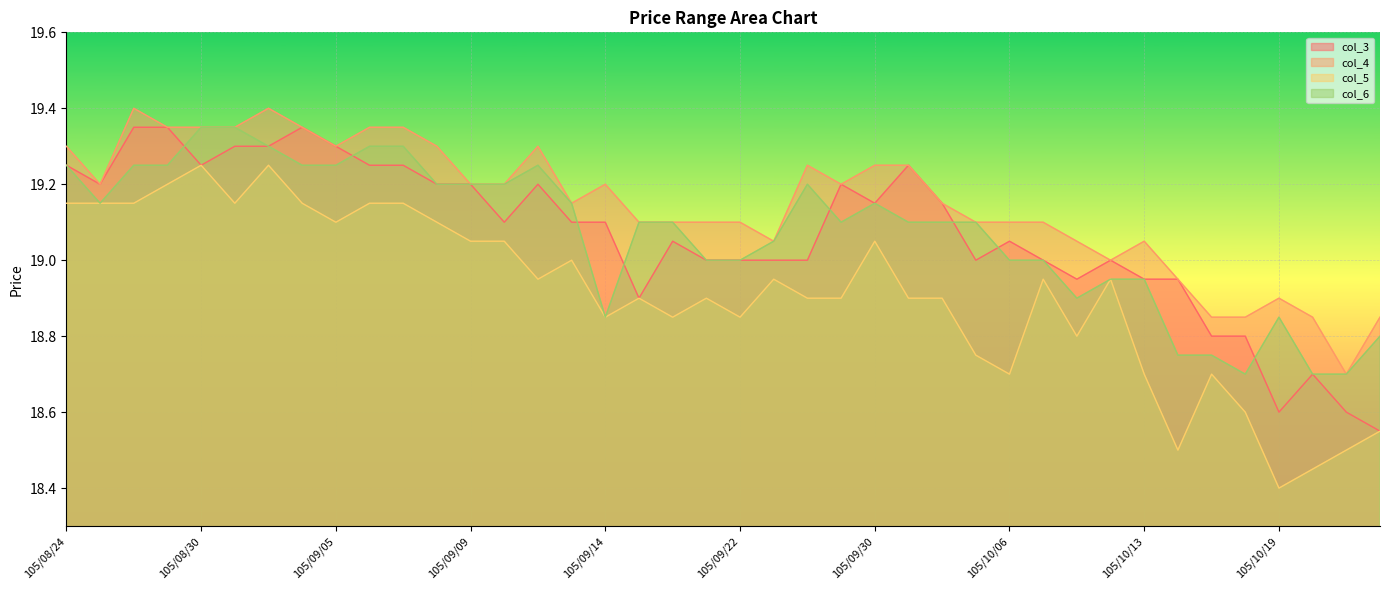

Reading left to right, extract all data points from this chart.

col_3: 105/08/24=19.2	105/08/25=19.2	105/08/26=19.4	105/08/29=19.4	105/08/30=19.2	105/08/31=19.3	105/09/01=19.3	105/09/02=19.4	105/09/05=19.3	105/09/06=19.2	105/09/07=19.2	105/09/08=19.2	105/09/09=19.2	105/09/10=19.1	105/09/12=19.2	105/09/13=19.1	105/09/14=19.1	105/09/19=18.9	105/09/20=19.1	105/09/21=19.0	105/09/22=19.0	105/09/23=19.0	105/09/26=19.0	105/09/29=19.2	105/09/30=19.1	105/10/03=19.2	105/10/04=19.1	105/10/05=19.0	105/10/06=19.1	105/10/07=19.0	105/10/11=18.9	105/10/12=19.0	105/10/13=18.9	105/10/14=18.9	105/10/17=18.8	105/10/18=18.8	105/10/19=18.6	105/10/20=18.7	105/10/21=18.6	105/10/24=18.6
col_4: 105/08/24=19.3	105/08/25=19.2	105/08/26=19.4	105/08/29=19.4	105/08/30=19.4	105/08/31=19.4	105/09/01=19.4	105/09/02=19.4	105/09/05=19.3	105/09/06=19.4	105/09/07=19.4	105/09/08=19.3	105/09/09=19.2	105/09/10=19.2	105/09/12=19.3	105/09/13=19.1	105/09/14=19.2	105/09/19=19.1	105/09/20=19.1	105/09/21=19.1	105/09/22=19.1	105/09/23=19.1	105/09/26=19.2	105/09/29=19.2	105/09/30=19.2	105/10/03=19.2	105/10/04=19.1	105/10/05=19.1	105/10/06=19.1	105/10/07=19.1	105/10/11=19.1	105/10/12=19.0	105/10/13=19.1	105/10/14=18.9	105/10/17=18.9	105/10/18=18.9	105/10/19=18.9	105/10/20=18.9	105/10/21=18.7	105/10/24=18.9
col_5: 105/08/24=19.1	105/08/25=19.1	105/08/26=19.1	105/08/29=19.2	105/08/30=19.2	105/08/31=19.1	105/09/01=19.2	105/09/02=19.1	105/09/05=19.1	105/09/06=19.1	105/09/07=19.1	105/09/08=19.1	105/09/09=19.1	105/09/10=19.1	105/09/12=18.9	105/09/13=19.0	105/09/14=18.9	105/09/19=18.9	105/09/20=18.9	105/09/21=18.9	105/09/22=18.9	105/09/23=18.9	105/09/26=18.9	105/09/29=18.9	105/09/30=19.1	105/10/03=18.9	105/10/04=18.9	105/10/05=18.8	105/10/06=18.7	105/10/07=18.9	105/10/11=18.8	105/10/12=18.9	105/10/13=18.7	105/10/14=18.5	105/10/17=18.7	105/10/18=18.6	105/10/19=18.4	105/10/20=18.4	105/10/21=18.5	105/10/24=18.6
col_6: 105/08/24=19.2	105/08/25=19.1	105/08/26=19.2	105/08/29=19.2	105/08/30=19.4	105/08/31=19.4	105/09/01=19.3	105/09/02=19.2	105/09/05=19.2	105/09/06=19.3	105/09/07=19.3	105/09/08=19.2	105/09/09=19.2	105/09/10=19.2	105/09/12=19.2	105/09/13=19.1	105/09/14=18.9	105/09/19=19.1	105/09/20=19.1	105/09/21=19.0	105/09/22=19.0	105/09/23=19.1	105/09/26=19.2	105/09/29=19.1	105/09/30=19.1	105/10/03=19.1	105/10/04=19.1	105/10/05=19.1	105/10/06=19.0	105/10/07=19.0	105/10/11=18.9	105/10/12=18.9	105/10/13=18.9	105/10/14=18.8	105/10/17=18.8	105/10/18=18.7	105/10/19=18.9	105/10/20=18.7	105/10/21=18.7	105/10/24=18.8